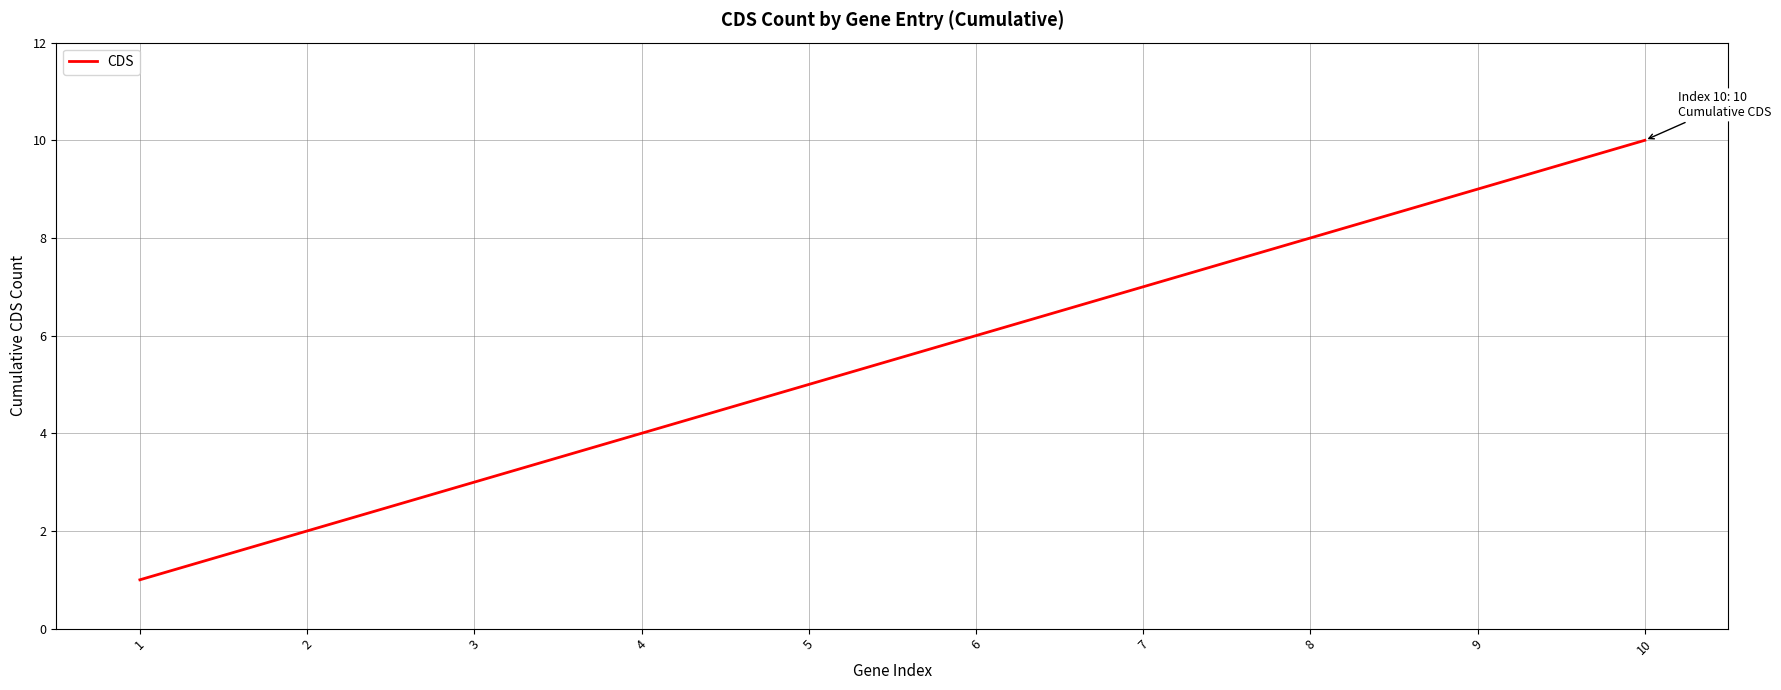

Is it true that the value at 7 is 10?

False